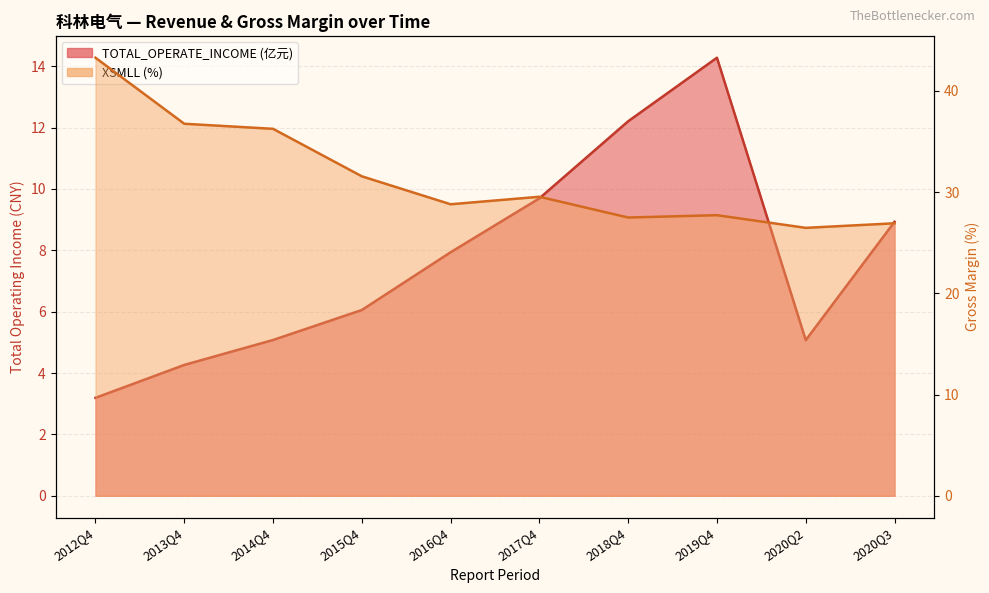

How many distinct data groups are displayed?

2